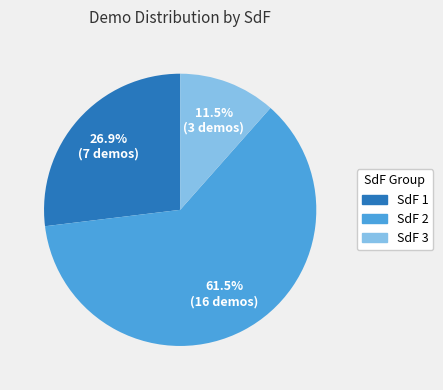

Is there a majority slice in this chart?

Yes